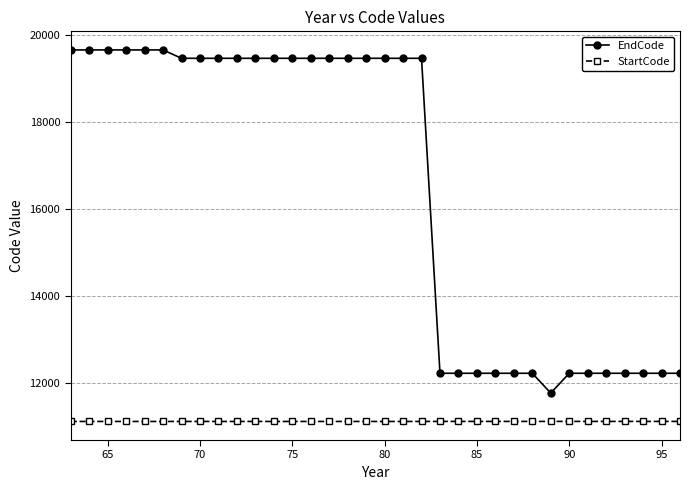

Rank the series by their average value, from highest to lowest.

EndCode, StartCode